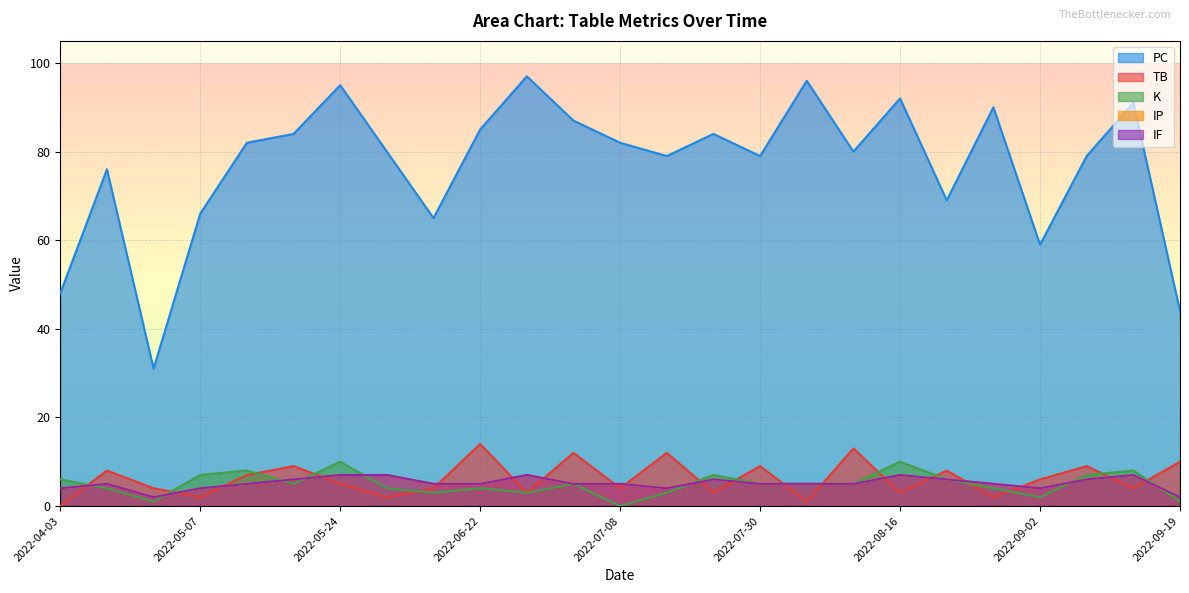

What is the difference between the second highest and minimum values in the IF series?

5